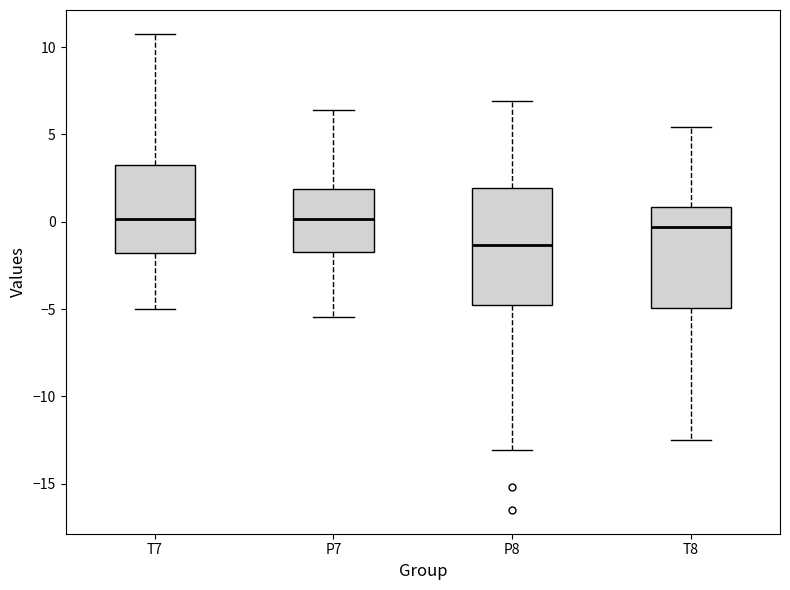

Reading left to right, transcribe this box plot: for each box, give where its median line is, the range the box spans, and where its two whiskers end, as read against the y-axis. The values are not printed on the chart, so give them approximately, as read against the axis.

T7: median 0.0, box -2.0 to 3.0, whiskers -5.0 to 11.0
P7: median 0.0, box -1.5 to 2.0, whiskers -5.5 to 6.5
P8: median -1.5, box -5.0 to 2.0, whiskers -13.0 to 7.0
T8: median -0.5, box -5.0 to 1.0, whiskers -12.5 to 5.5